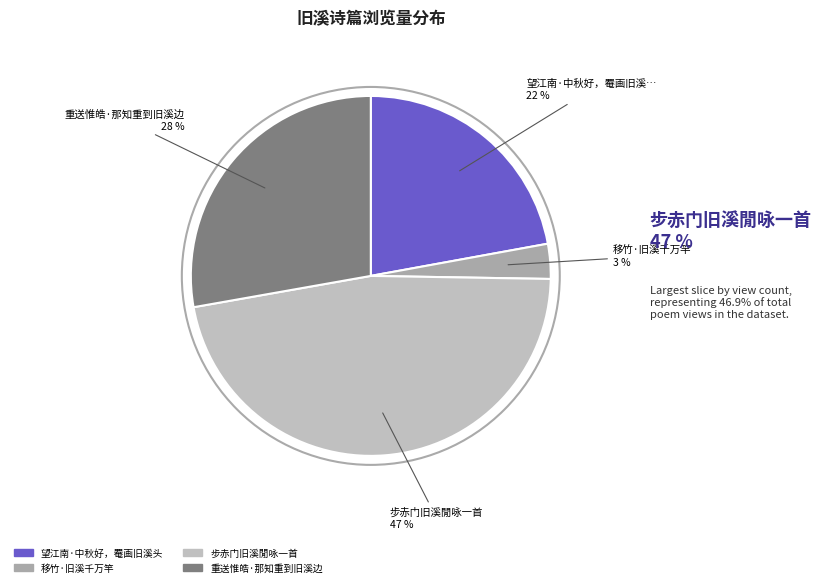

Combined, what portion of the pie is 移竹·旧溪千万竿 and 重送惟皓·那知重到旧溪边?

30.9%